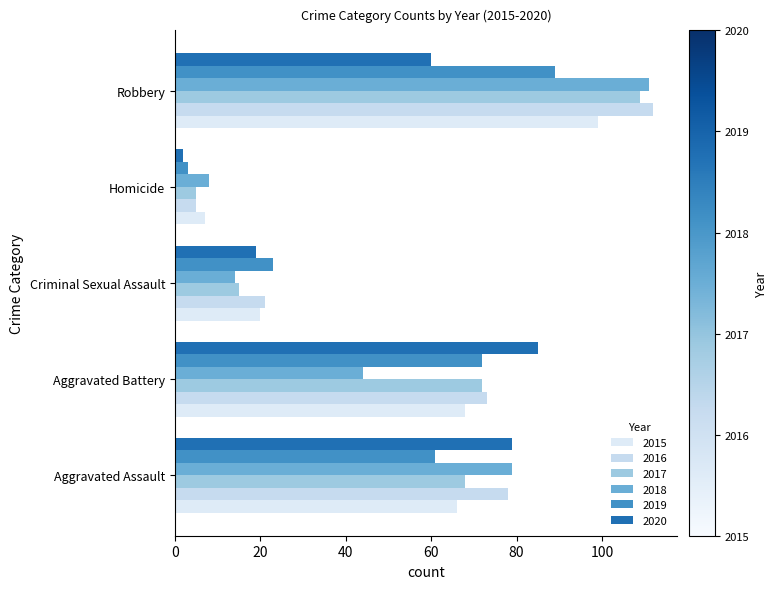

What is the average value of the 2017 series?

54